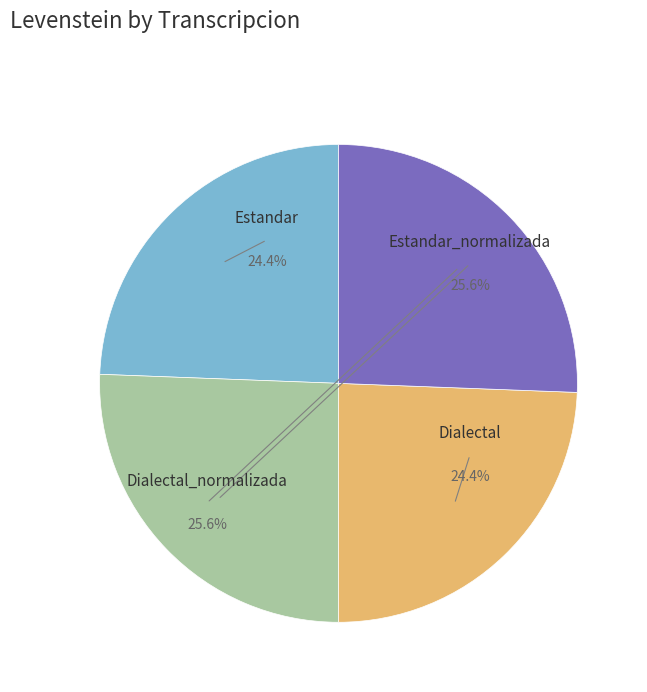

To the nearest percent, what is the combined percentage of Estandar and Dialectal_normalizada?

50%